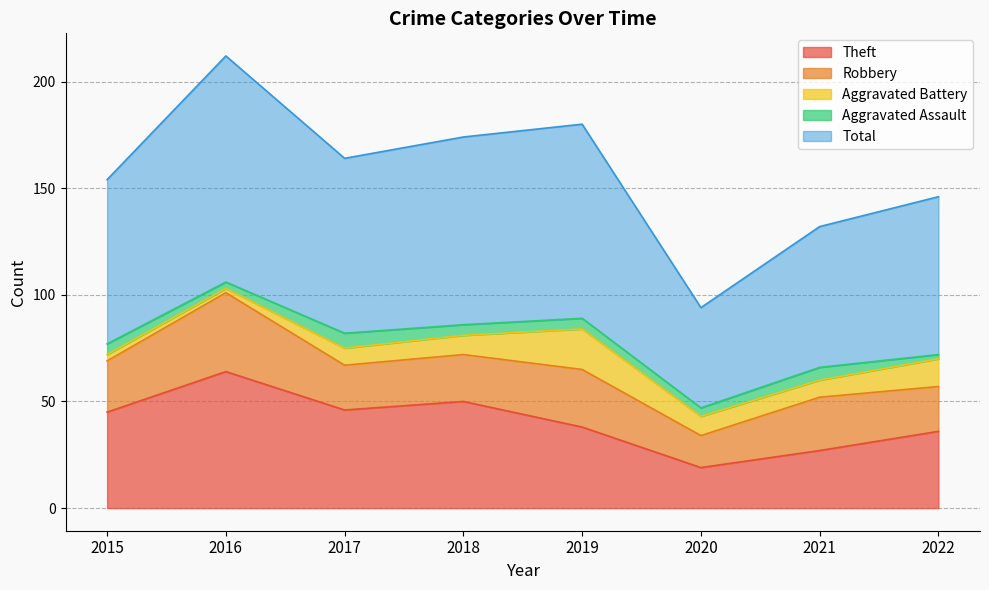

Reading left to right, transcribe all the data shown in this chart.

Theft: 2015=45	2016=64	2017=46	2018=50	2019=38	2020=19	2021=27	2022=36
Robbery: 2015=24	2016=37	2017=21	2018=22	2019=27	2020=15	2021=25	2022=21
Aggravated Battery: 2015=3	2016=2	2017=8	2018=9	2019=19	2020=9	2021=8	2022=13
Aggravated Assault: 2015=5	2016=3	2017=7	2018=5	2019=5	2020=4	2021=6	2022=2
Total: 2015=77	2016=106	2017=82	2018=88	2019=91	2020=47	2021=66	2022=74